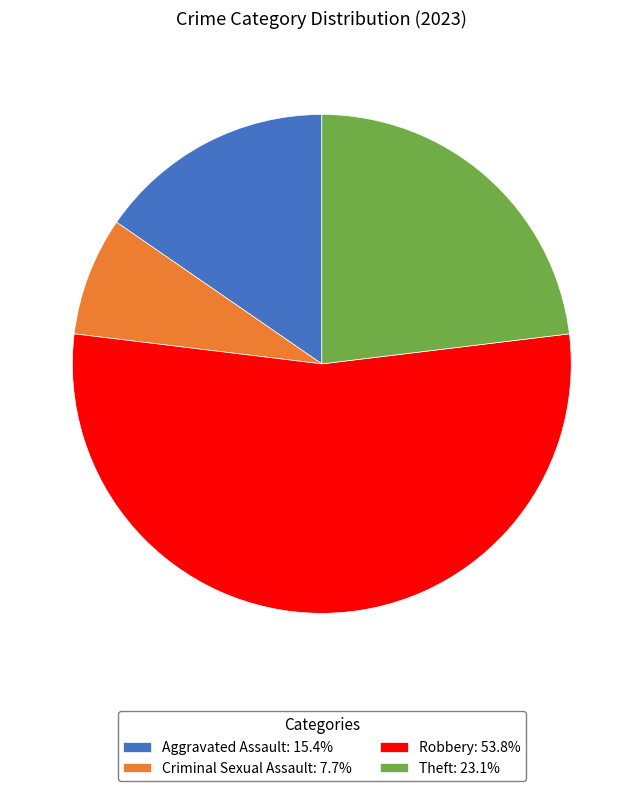

Does Robbery: 53.8% represent more than half of the total?

Yes